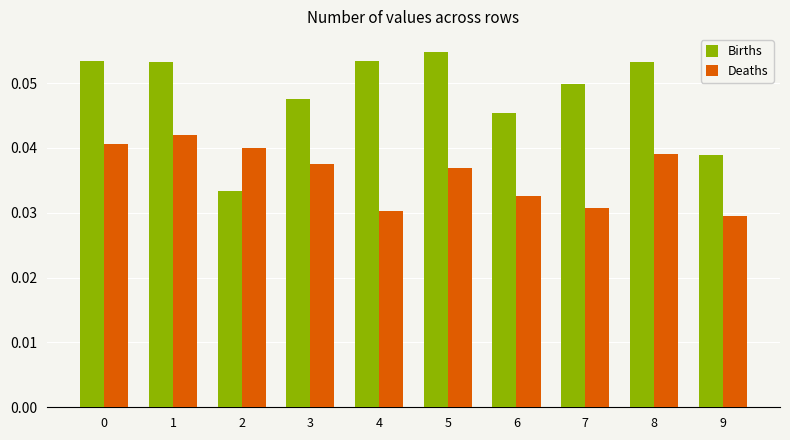

Where is Births nearest to the value 0?

2